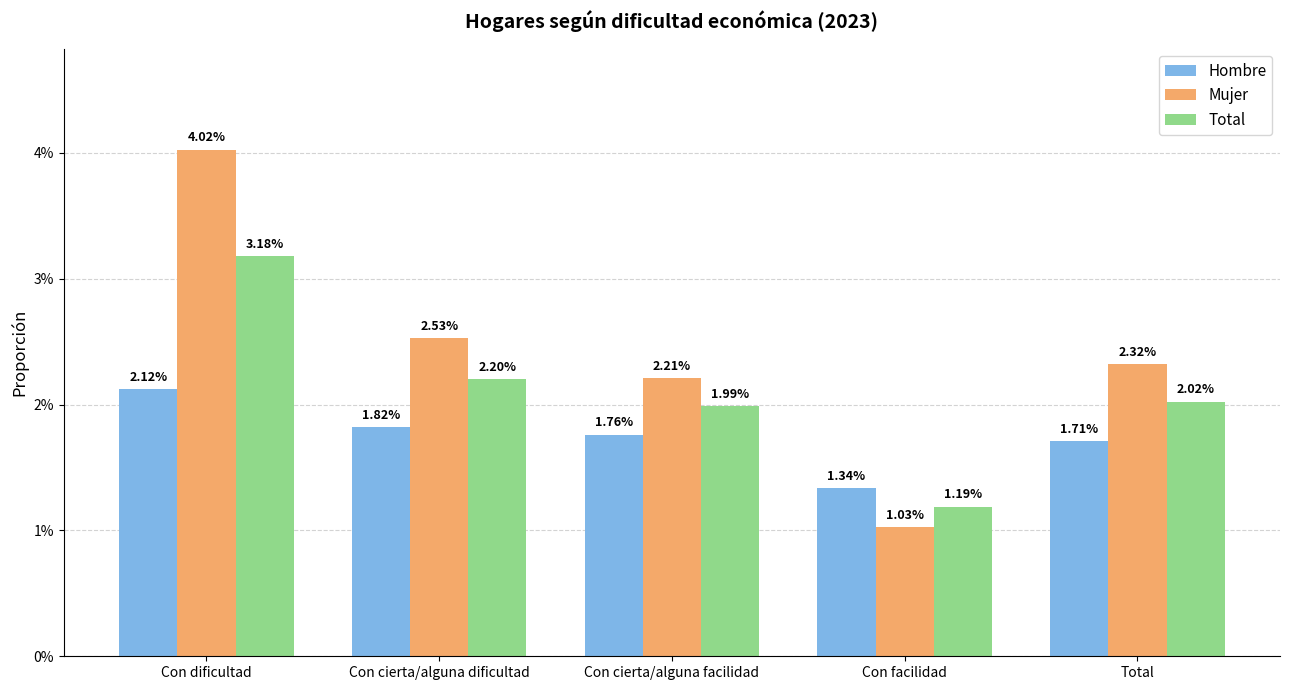

What are all the series names shown in the legend?

Hombre, Mujer, Total